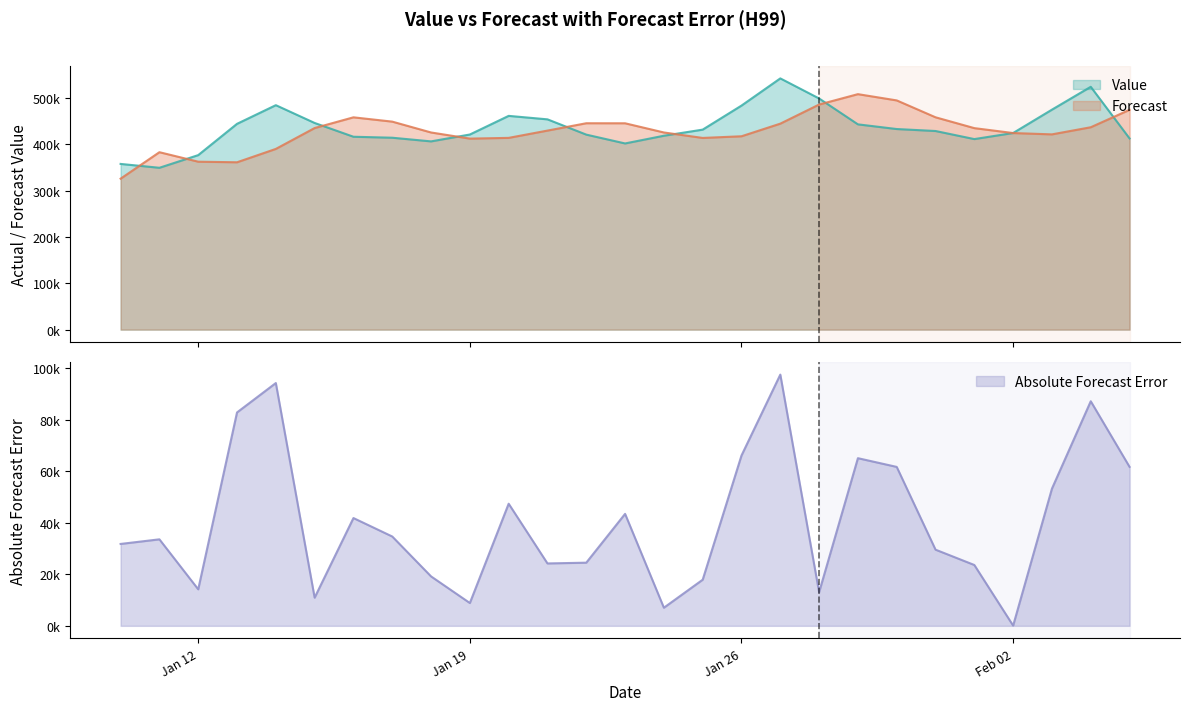

What is the value of the Forecast point at the 8th from the left?

448580.0